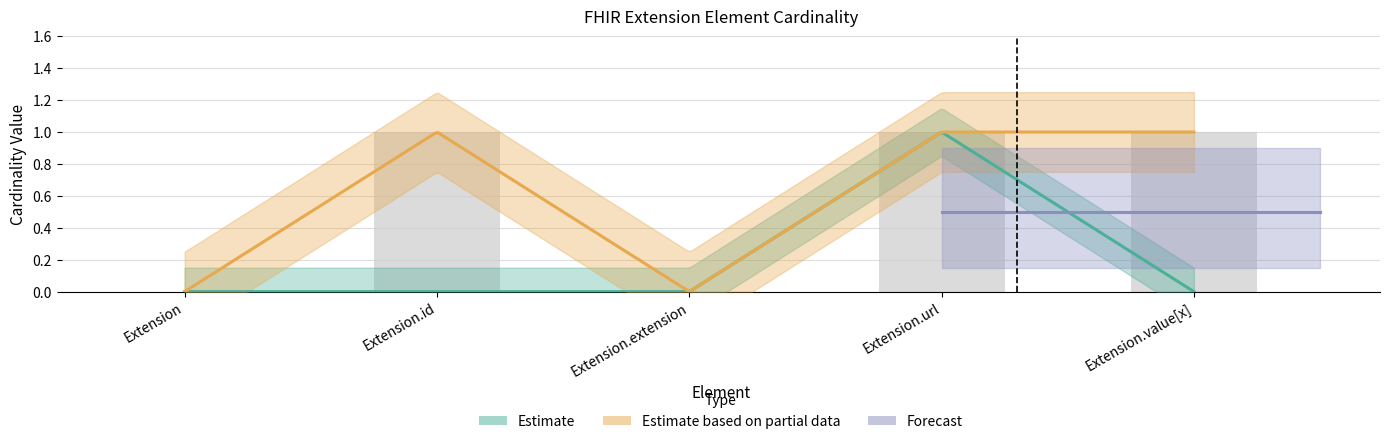

Which category has the lowest value across all series?

Extension